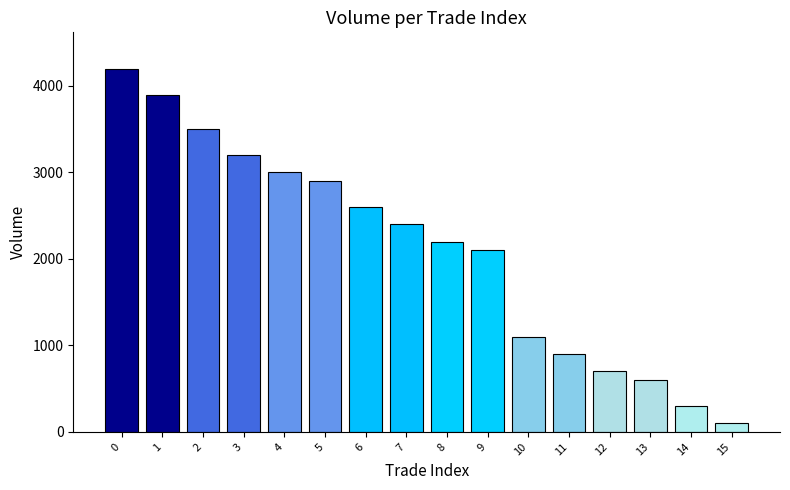

What is the sum of the values at 1 and 13?

4500